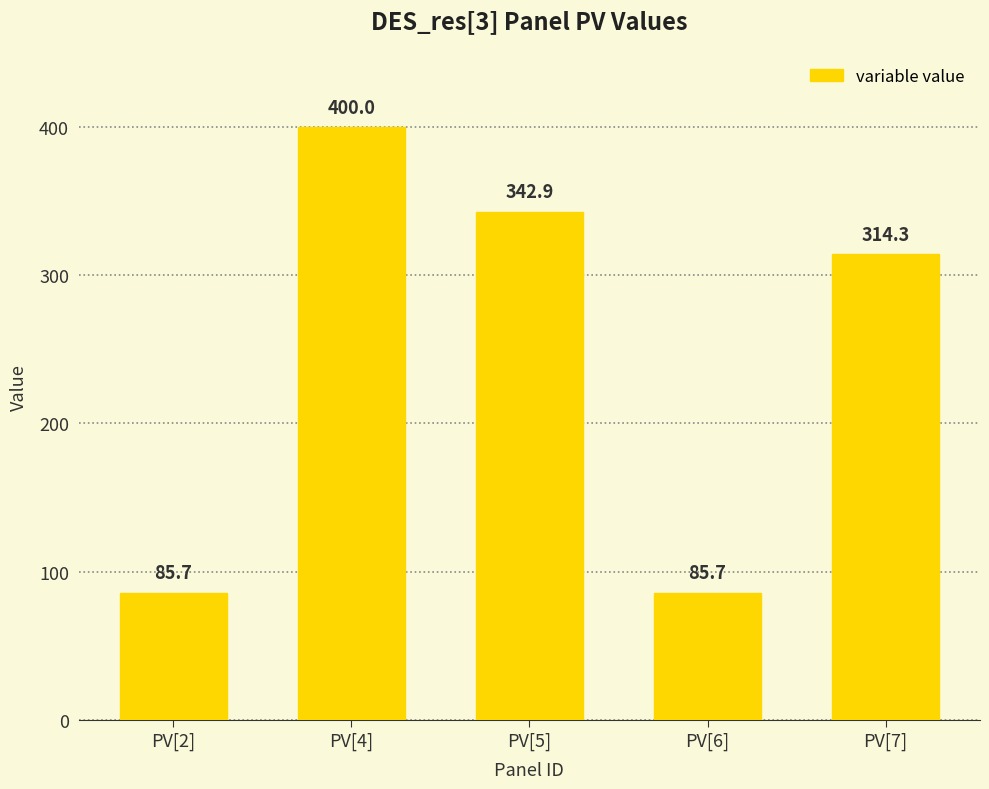

How many values are below 314?

2